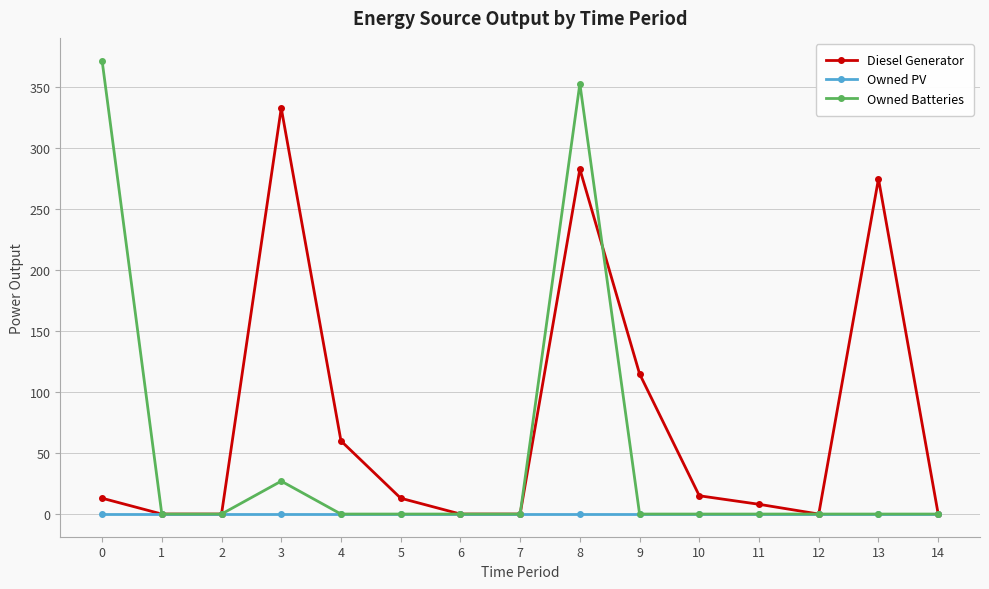

List the series in order of their overall mean, highest first.

Diesel Generator, Owned Batteries, Owned PV